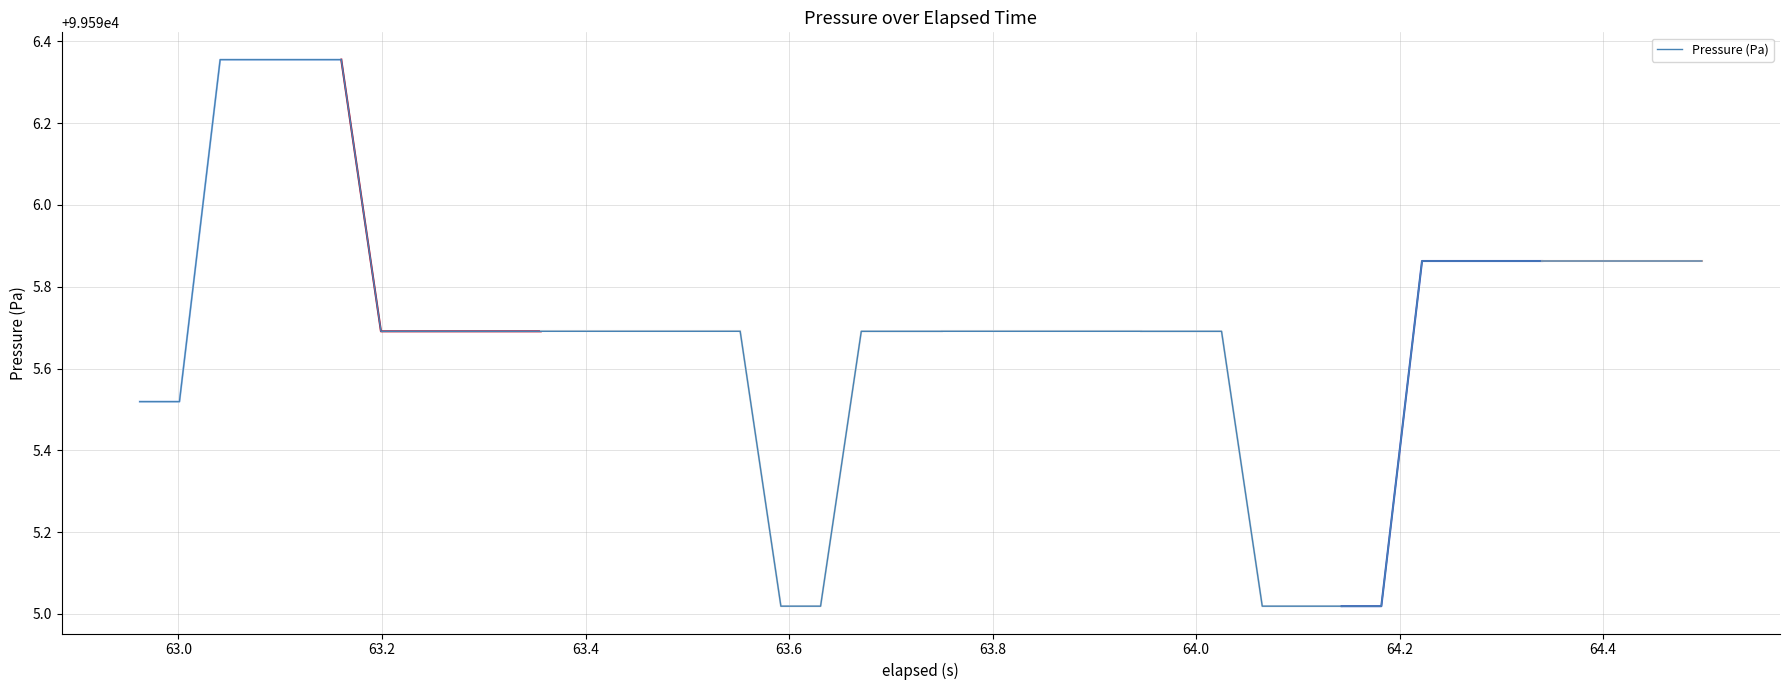

True or false: there are more than 2 points higher than both neighbors.

False